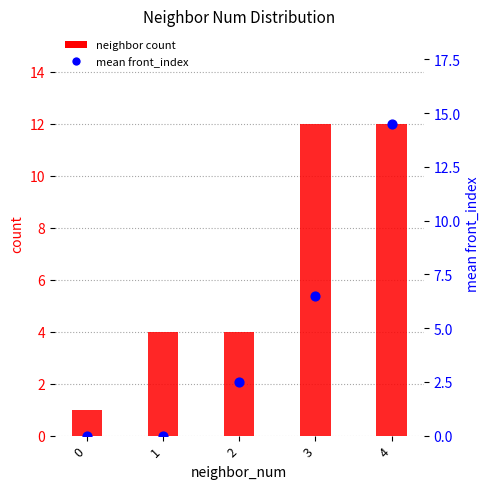

At which category is the sum across all series the highest?

4